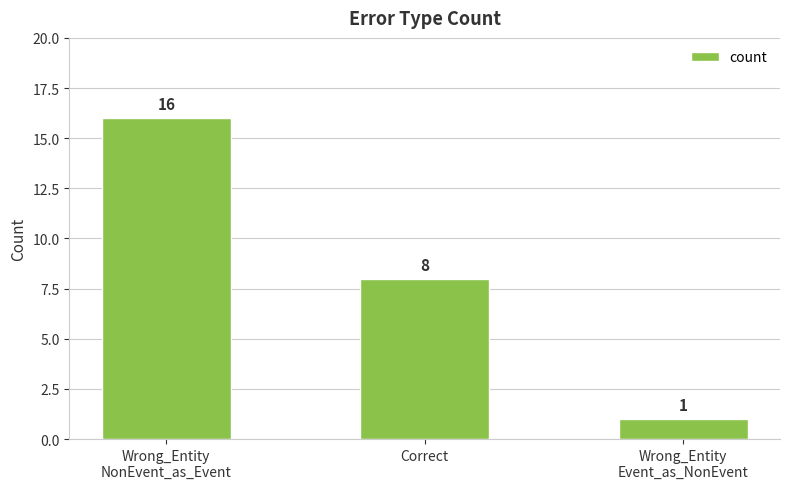

Does the chart contain any negative values?

No